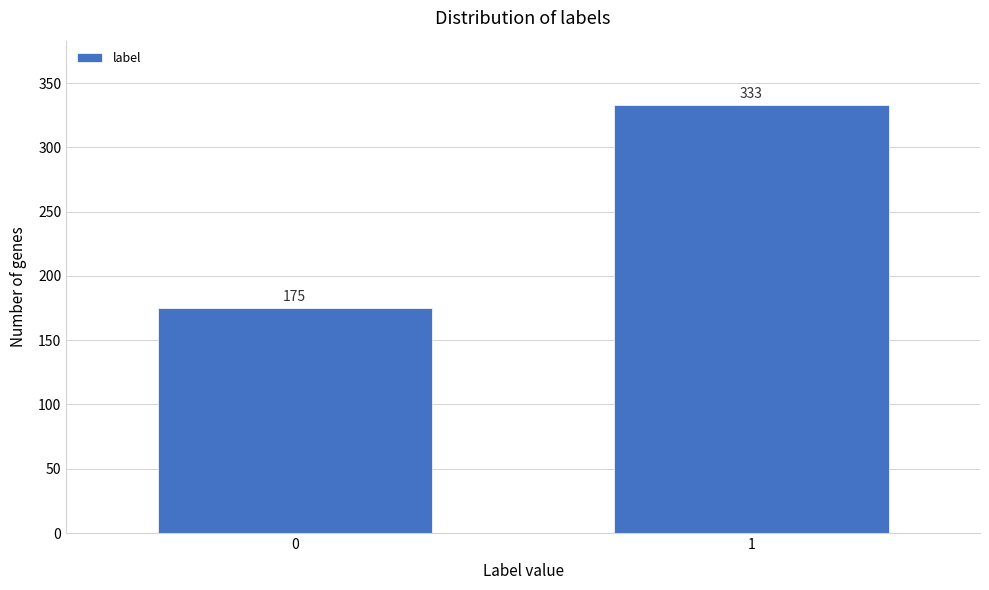

Reading left to right, extract all data points from this chart.

0=175	1=333